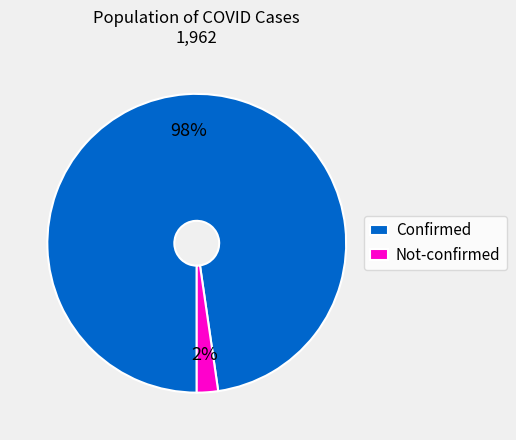

Rank the categories by value from highest to lowest.

Confirmed, Not-confirmed